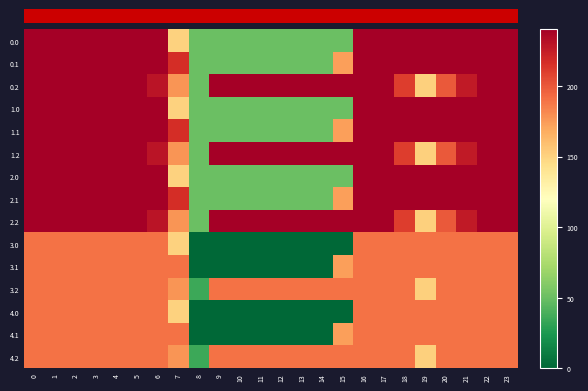

What is the greatest value displayed?

240.0